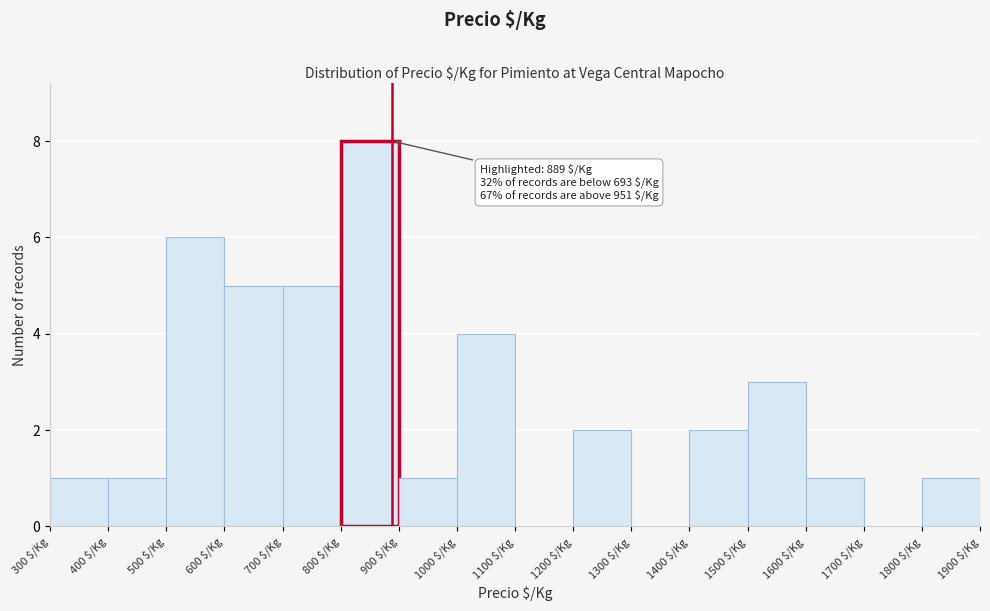

Which range on the x-axis has the tallest bar?

800 to 900